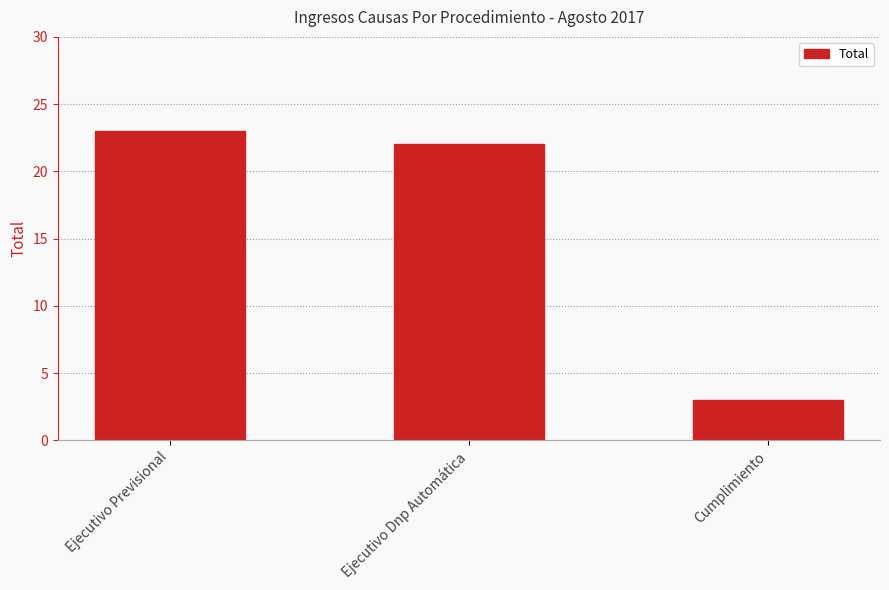

What position from the left is Cumplimiento?

3